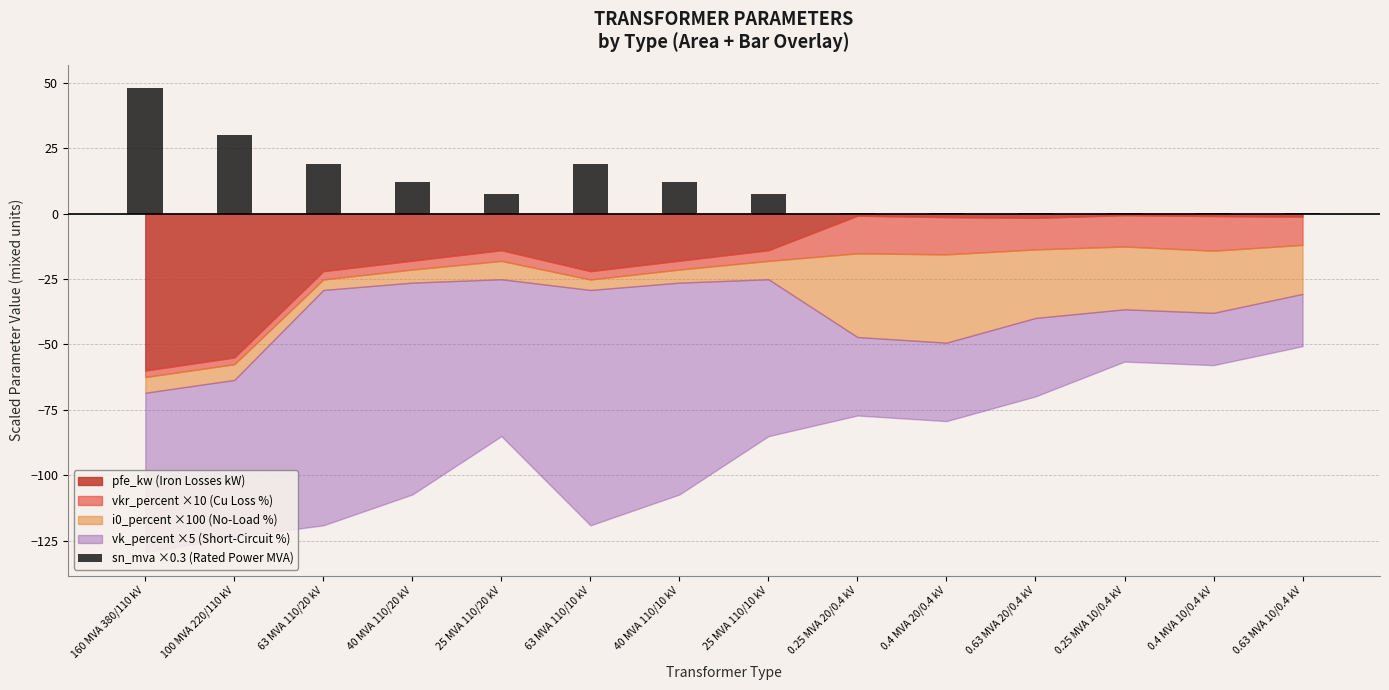

Which label corresponds to the largest value in the chart?

160 MVA 380/110 kV